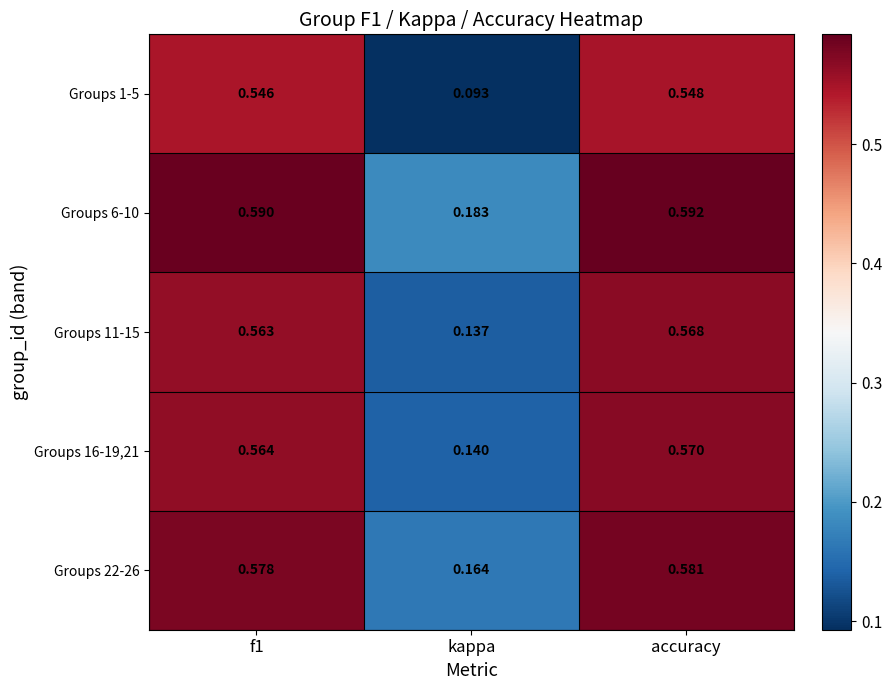

Is the value of Groups 6-10 at accuracy greater than the value of Groups 11-15 at f1?

Yes